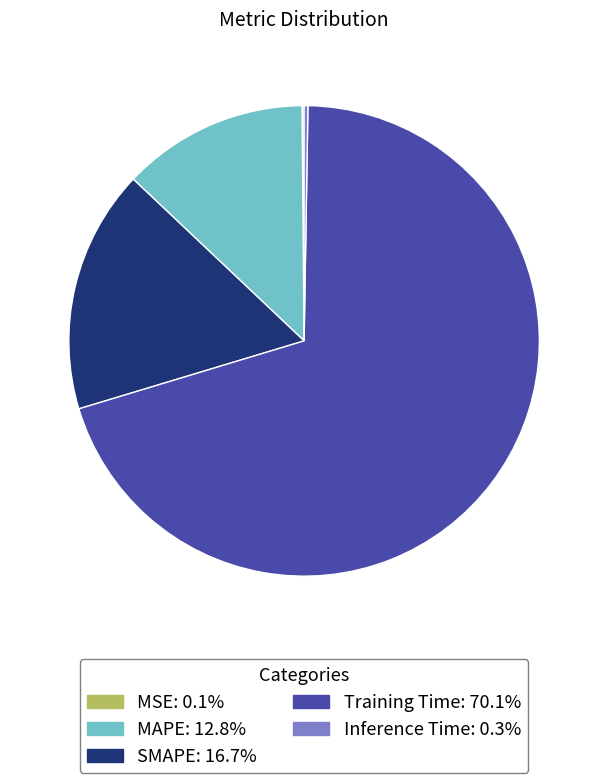

Which slice is the largest?

Training Time